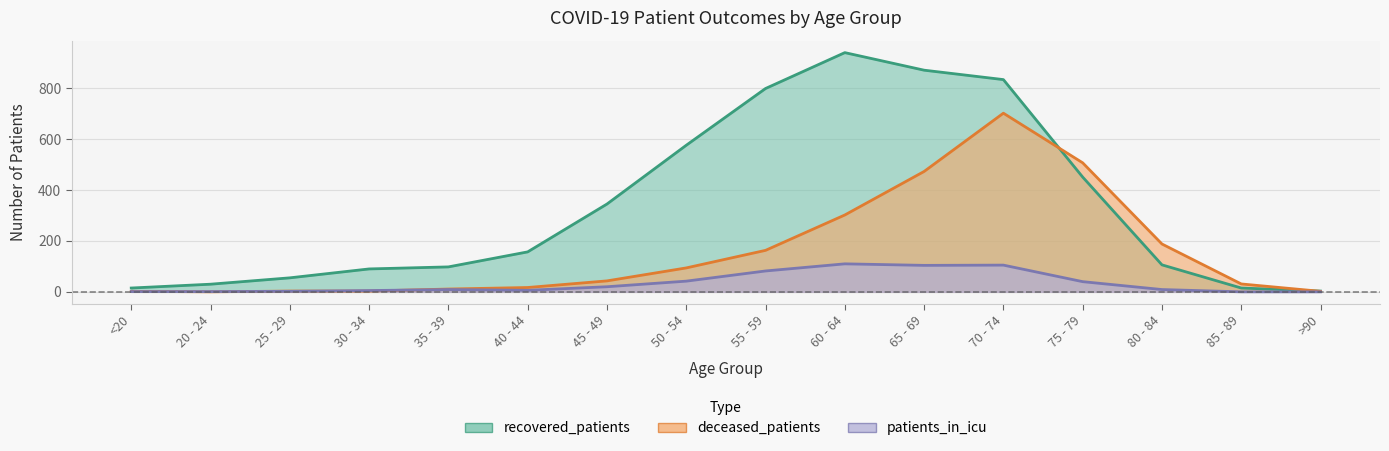

Does the chart have visible grid lines?

Yes